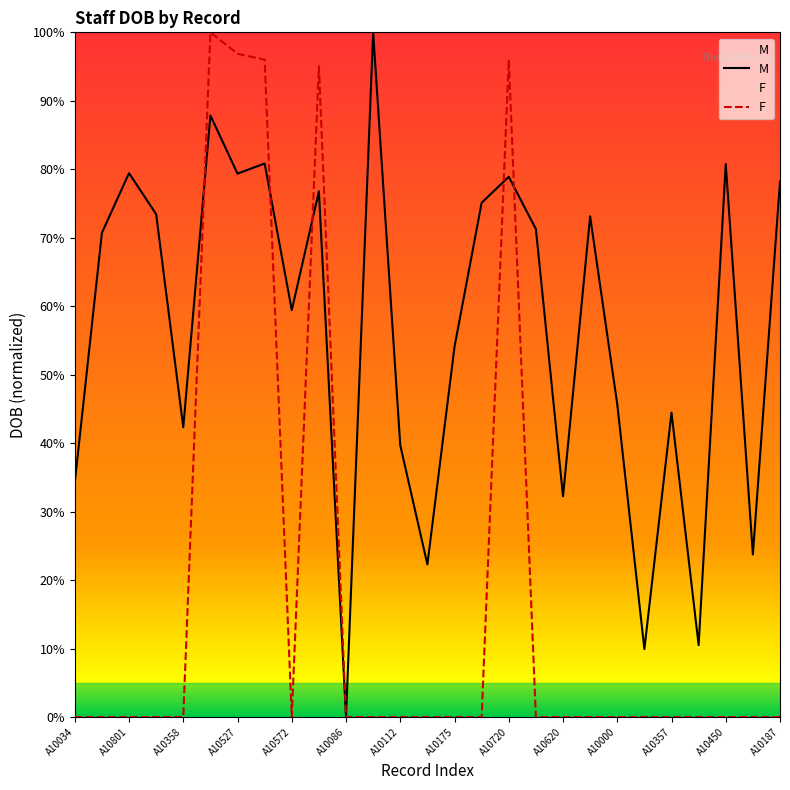

At which label is M closest to 0?

A10086